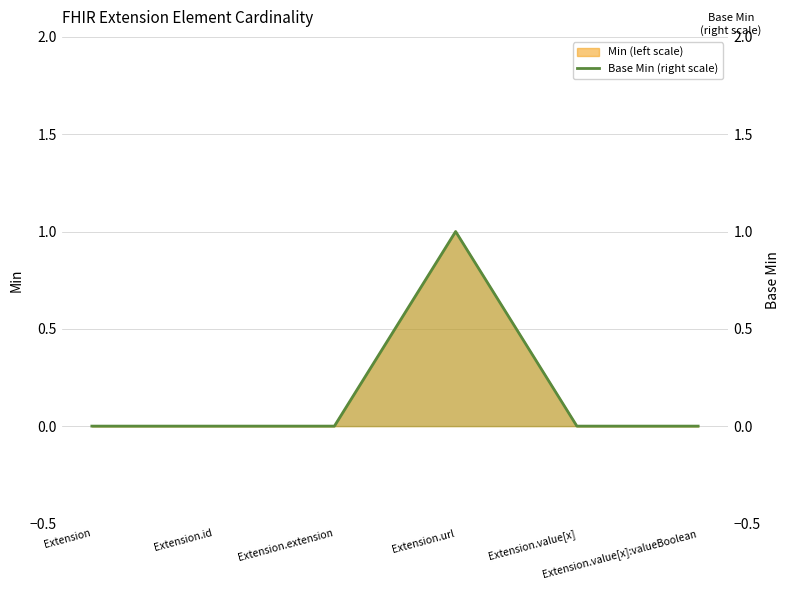

What is the change in value from Extension to Extension.url?

+1